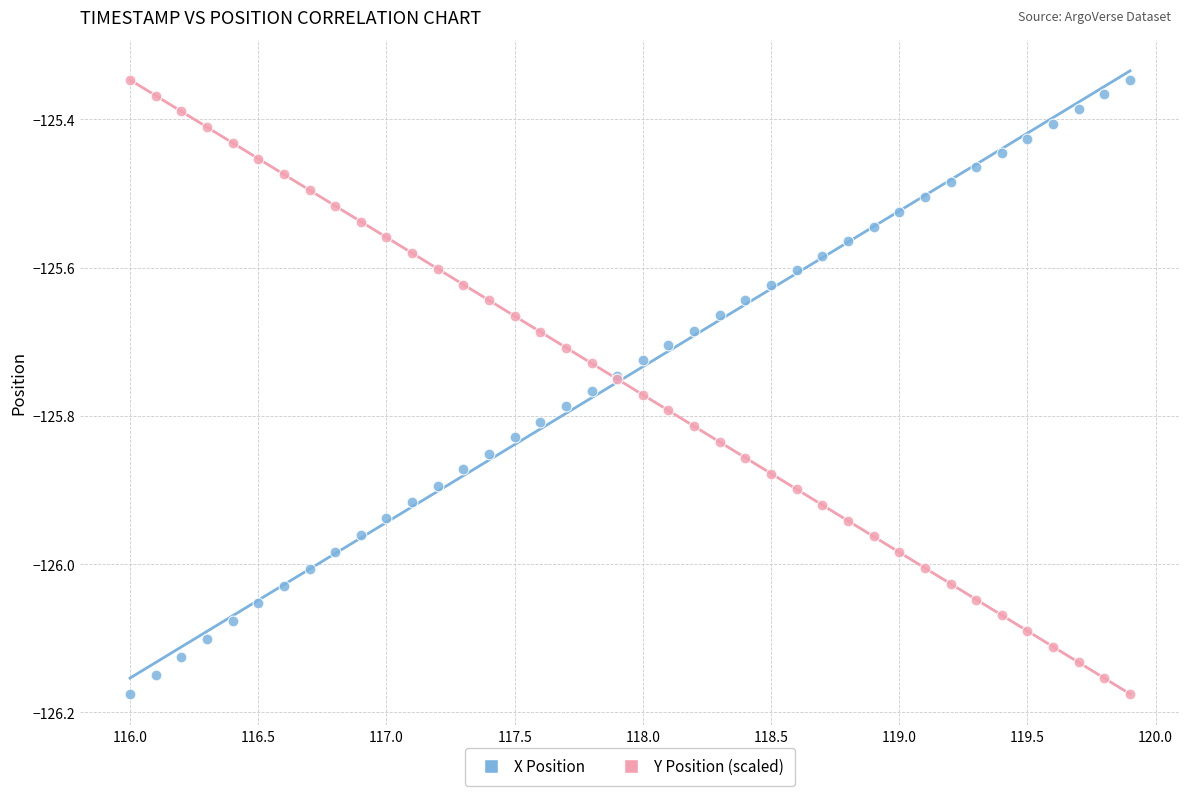

What is the X range (max minus min) for the scatter plot?

3.9